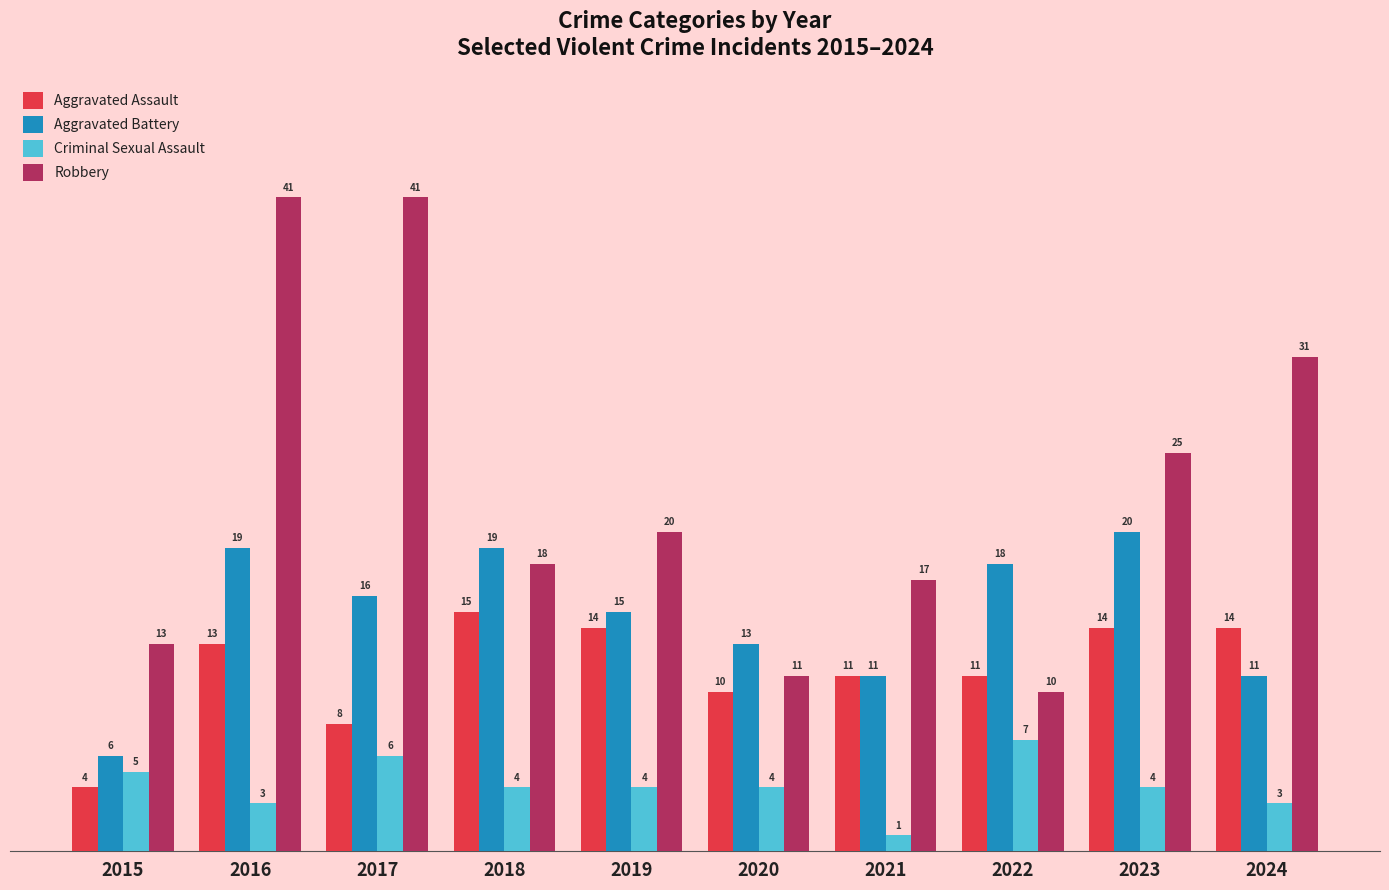

Is the value of Robbery at 2015 greater than the value of Criminal Sexual Assault at 2017?

Yes